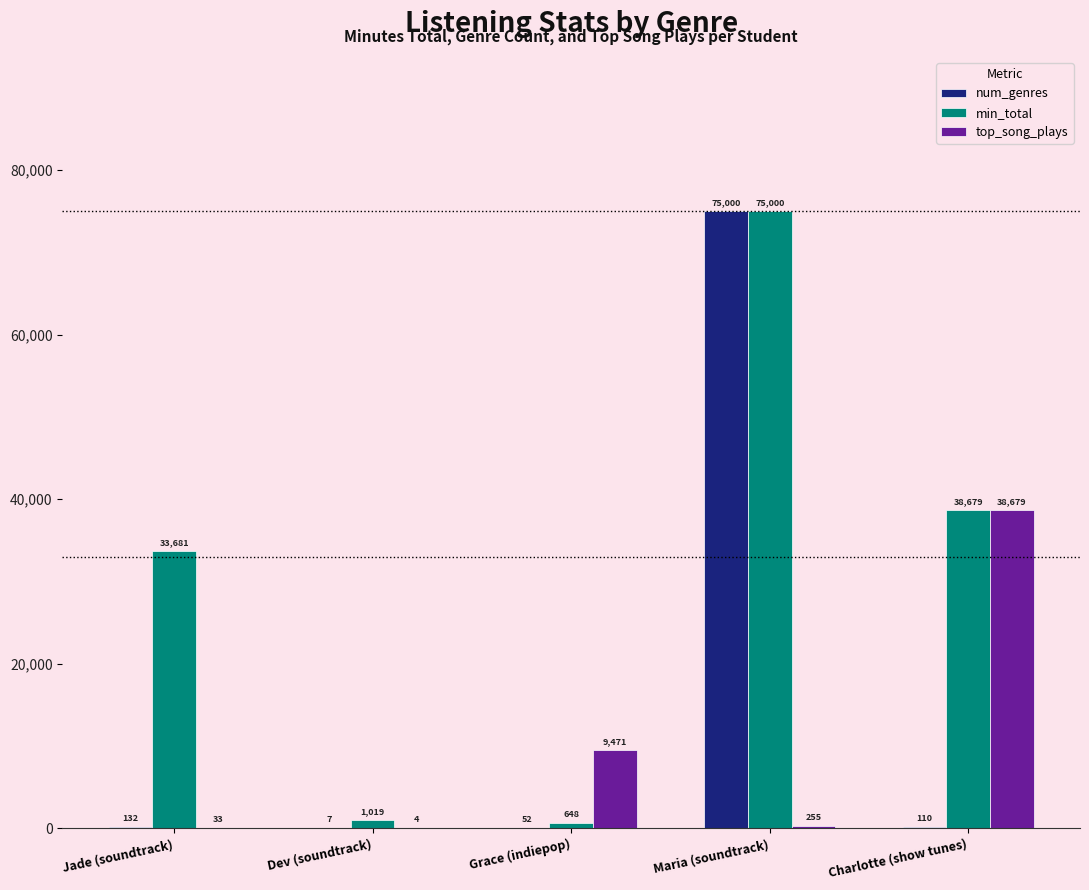

What is the total value across all series at Maria (soundtrack)?

150255